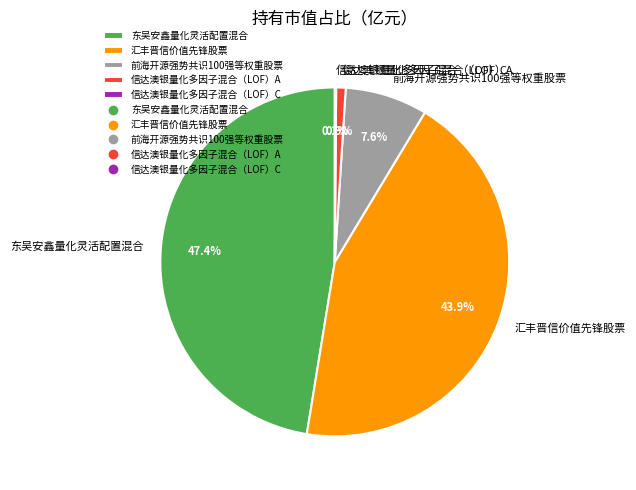

Which has a higher value, 东吴安鑫量化灵活配置混合 or 汇丰晋信价值先锋股票?

东吴安鑫量化灵活配置混合